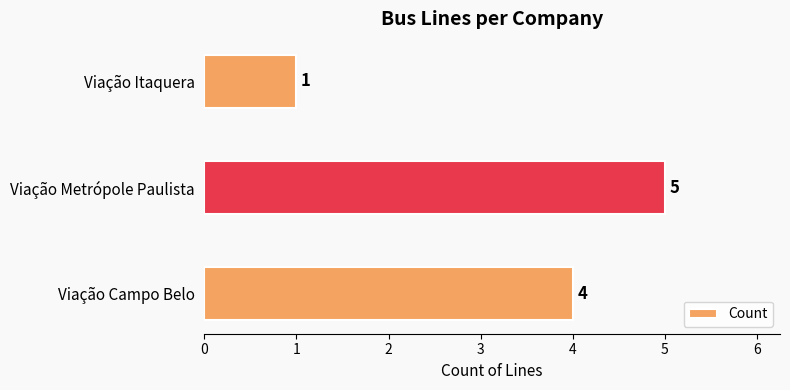

What is the difference between the values at Viação Itaquera and Viação Campo Belo?

3